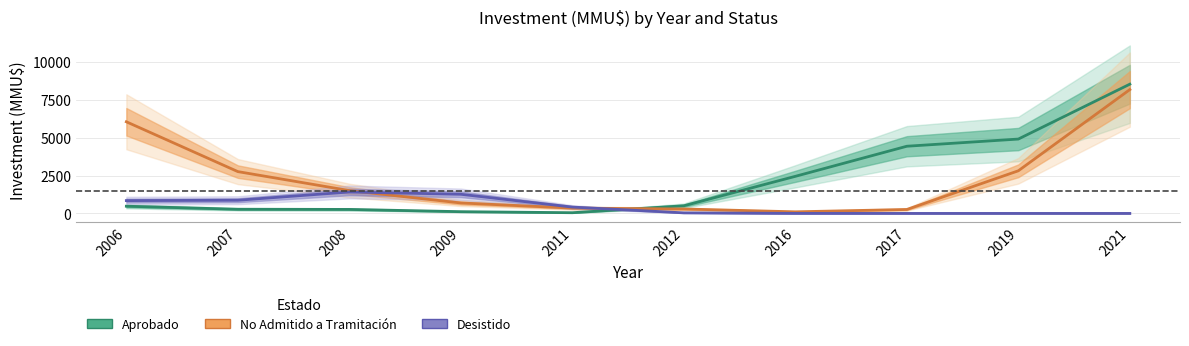

Which label corresponds to the largest value in the chart?

2021